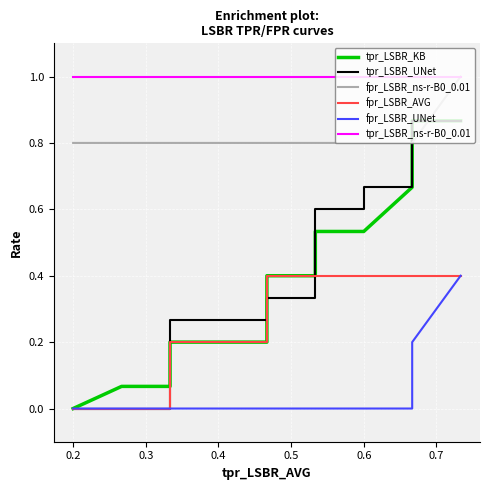

Rank the series at 0.6 from lowest to highest value.

fpr_LSBR_UNet, fpr_LSBR_AVG, tpr_LSBR_KB, tpr_LSBR_UNet, fpr_LSBR_ns-r-B0_0.01, tpr_LSBR_ns-r-B0_0.01